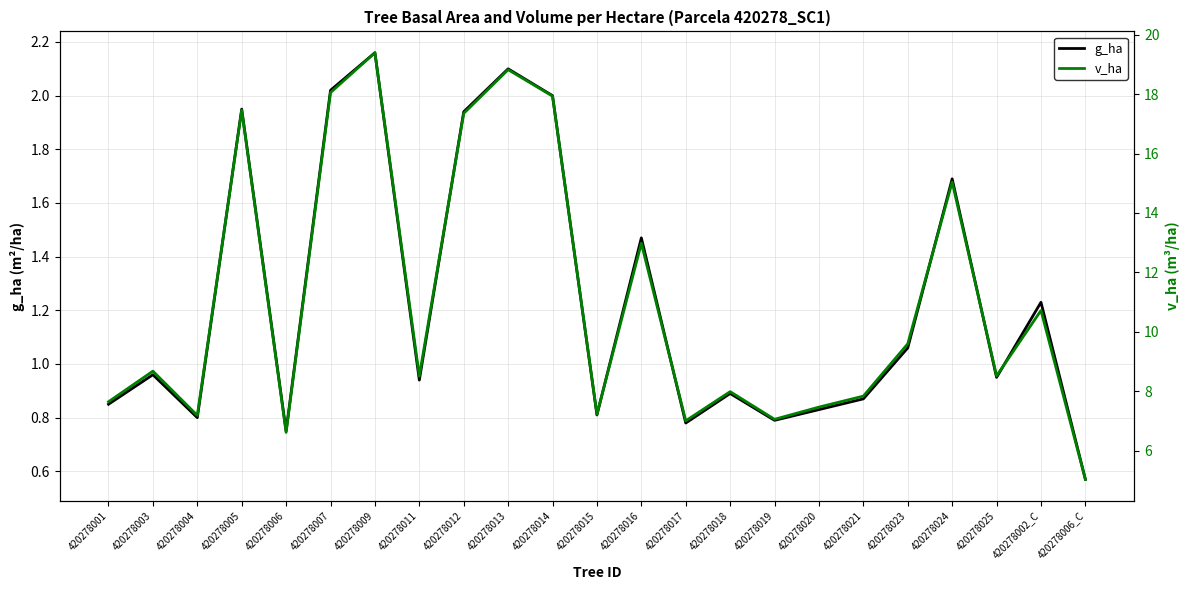

At which category is the sum across all series the highest?

420278009